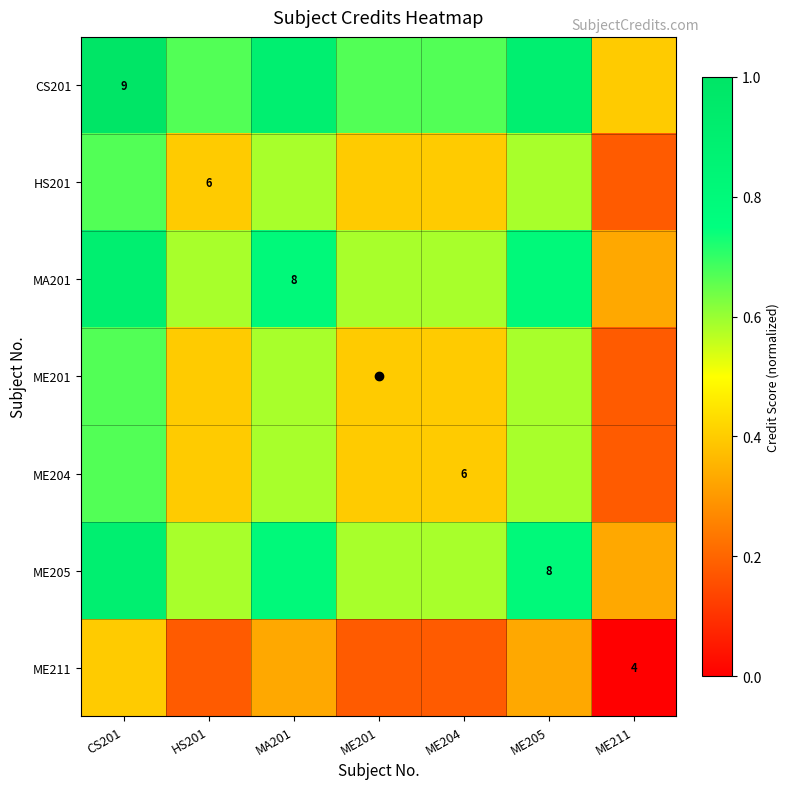

Is the value of HS201 at CS201 greater than the value of CS201 at HS201?

No